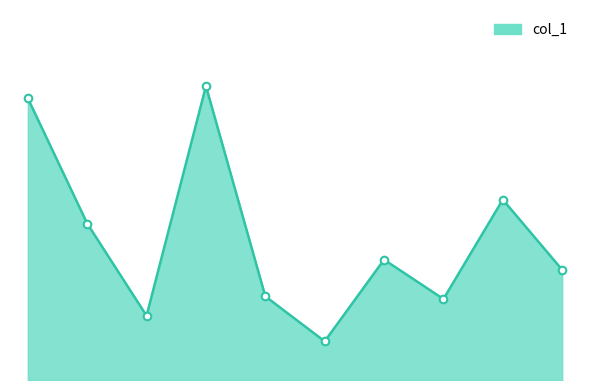

At how many categories does at least one series exceed 205?

4